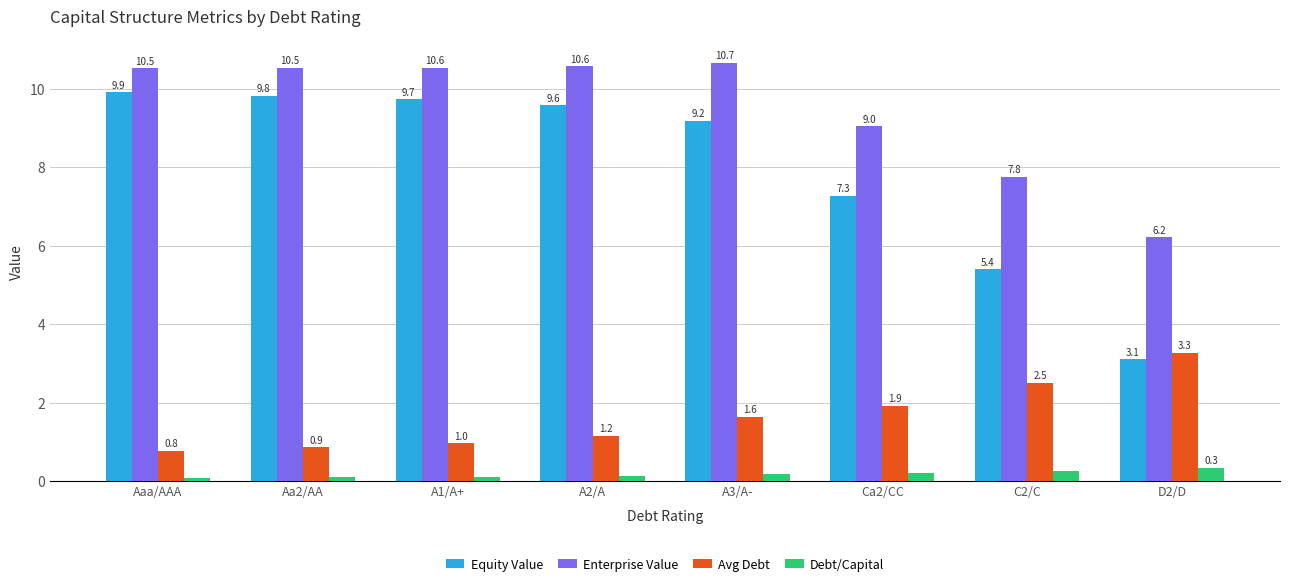

What is the average value of the Avg Debt series?

1.6